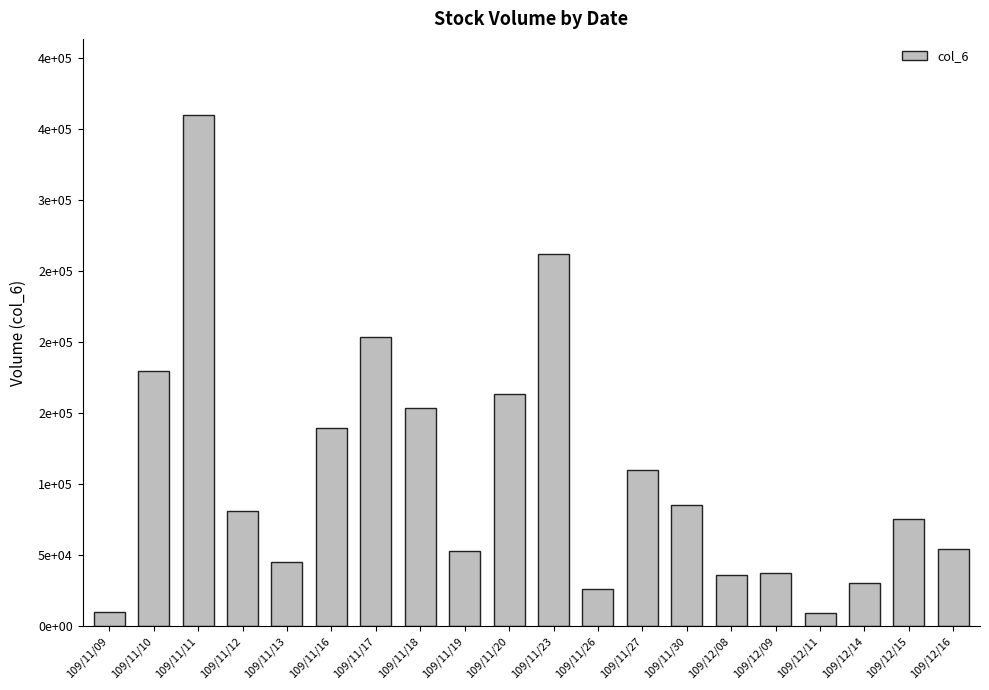

What is the value of the 12th bar from the left?

26100